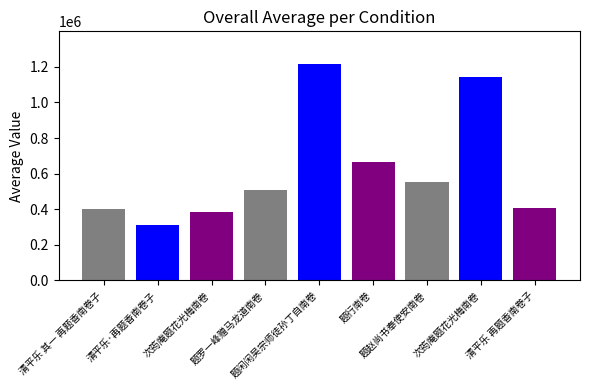

At which label is the value closest to 763125?

题行南卷